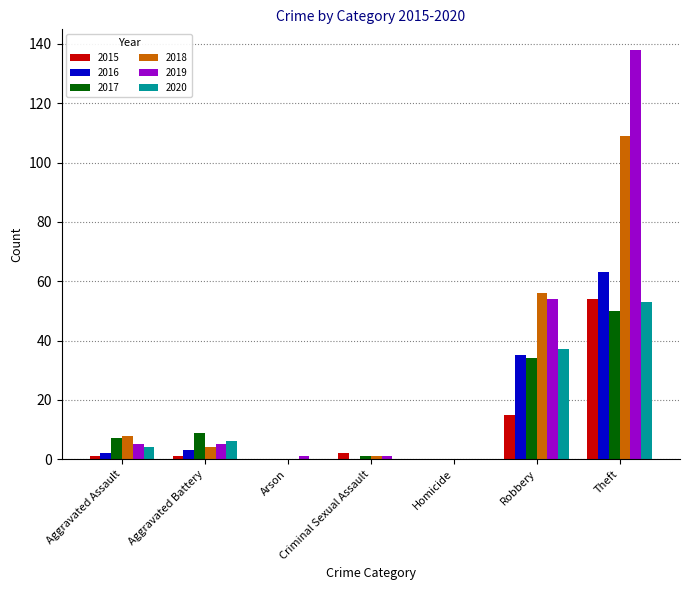

What is the sum of all 2019 values?

204